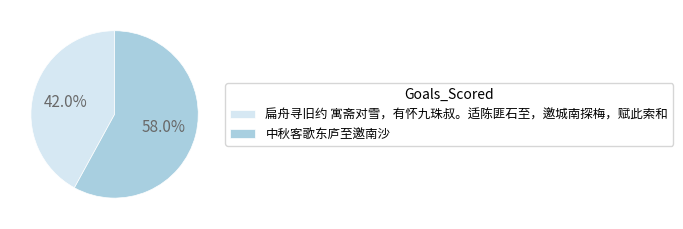

Combined, what portion of the pie is 扁舟寻旧约 寓斋对雪，有怀九珠叔。适陈匪石至，邀城南探梅，赋此索和 and 中秋客歌东庐至邀南沙?

100.0%